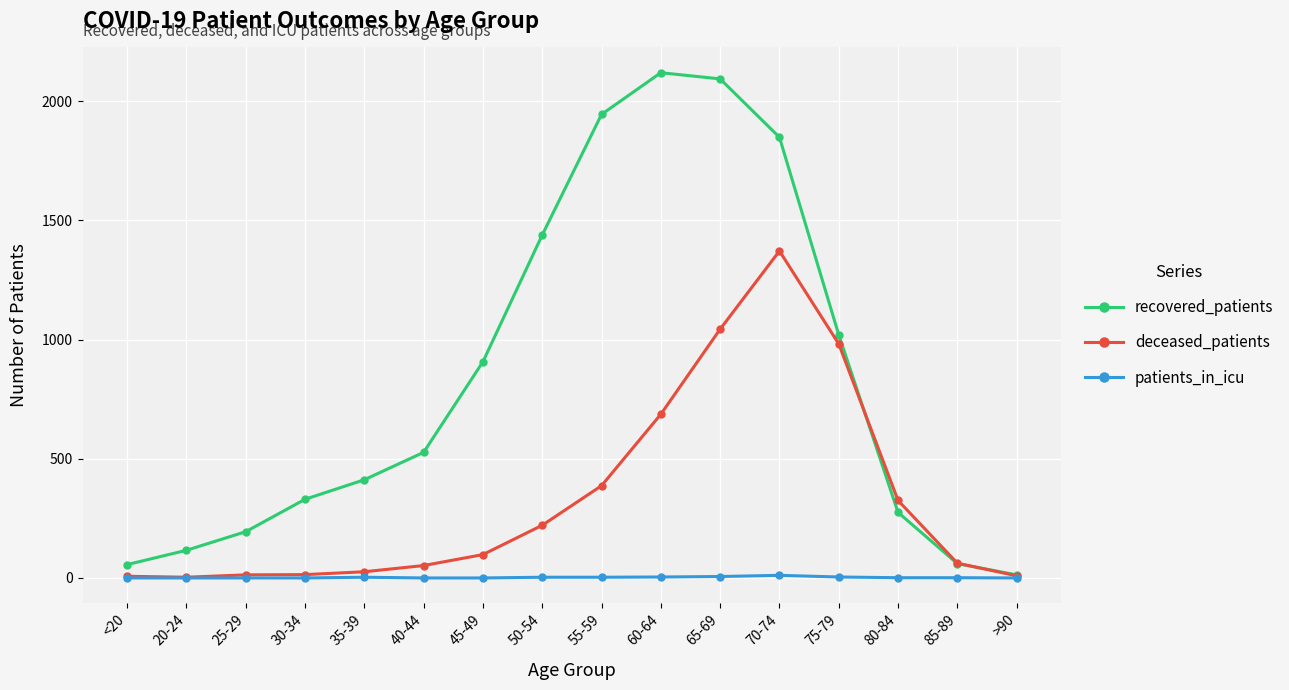

How many data points does each series have?

16